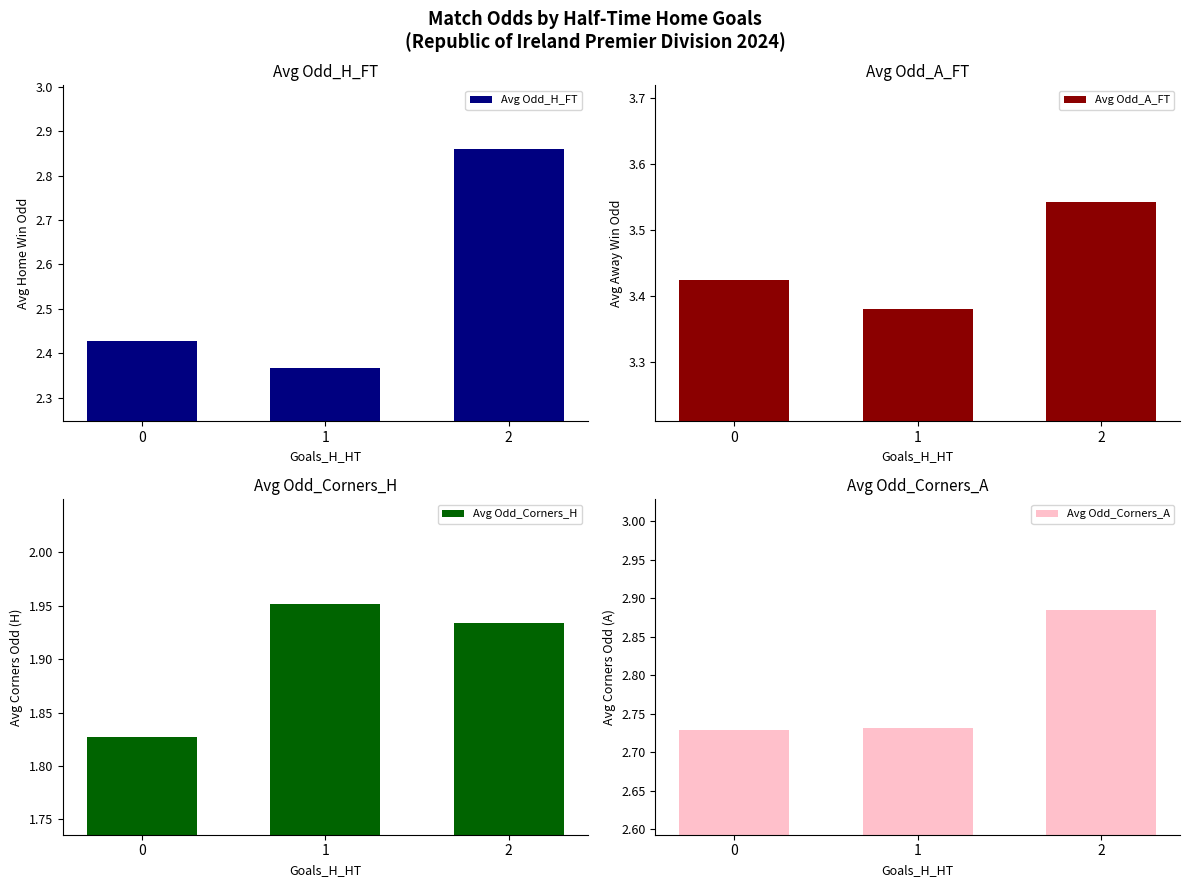

The value of Avg Odd_Corners_H at 1 is 2.0. True or false?

True